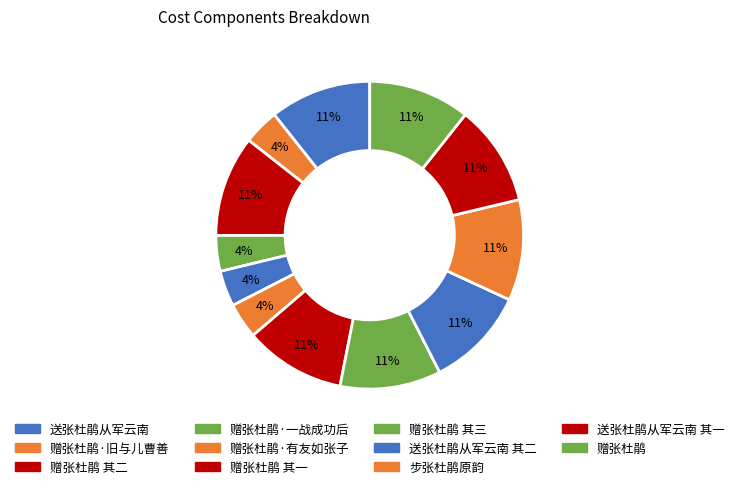

Count the number of slices in the pie.

12